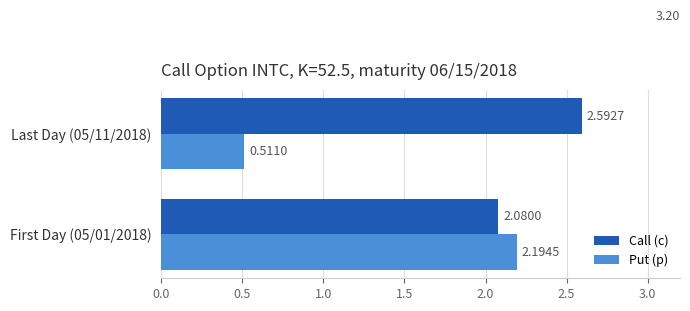

What is the average value of the Call (c) series?

2.3